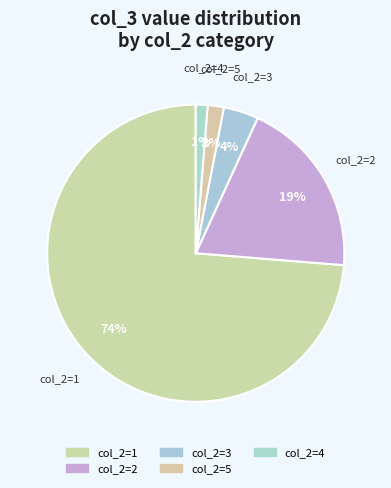

How many segments does this pie chart have?

5